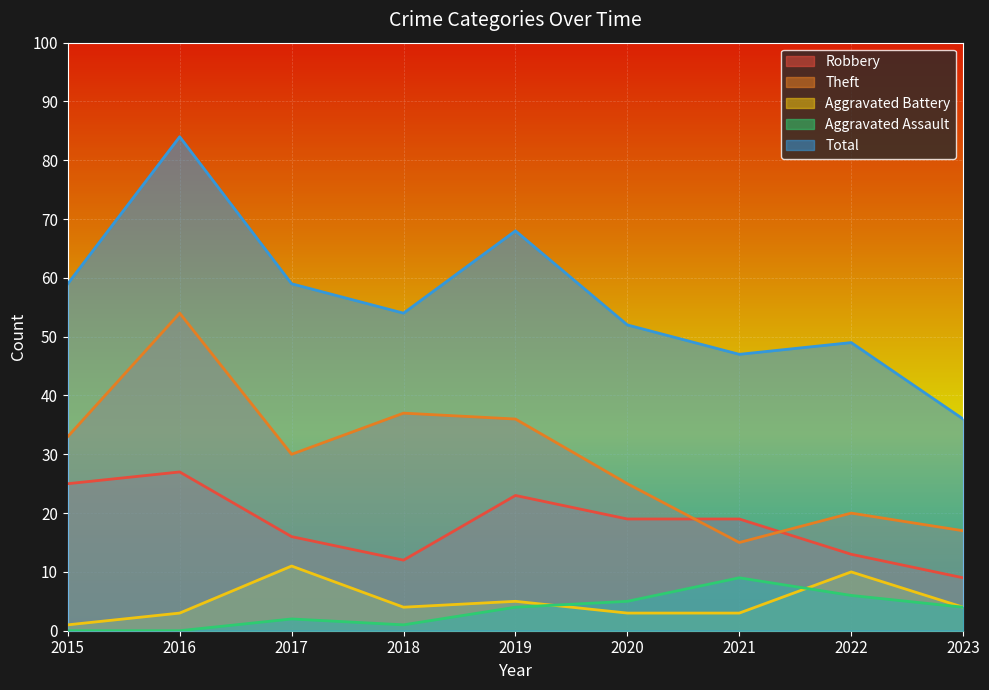

In Theft, how many points are lower than both neighbors (excluding endpoints)?

2